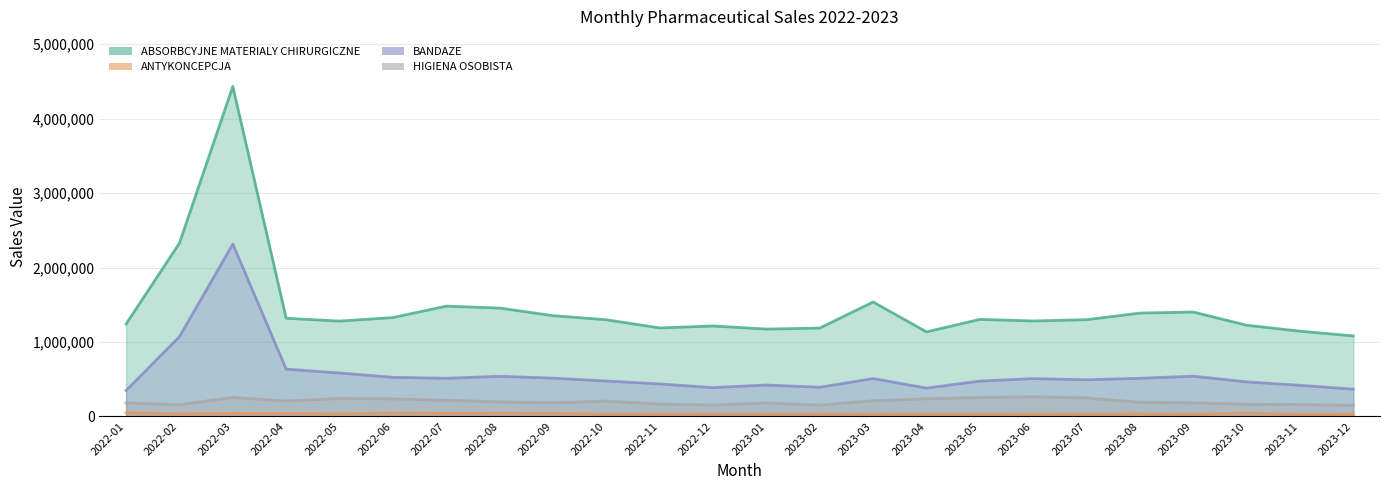

Reading left to right, what are all the values shown in this chart?

ABSORBCYJNE MATERIALY CHIRURGICZNE: 1241915	2329400	4433929	1318858	1280997	1328609	1482170	1455782	1354042	1298958	1188980	1215098	1173525	1187353	1537628	1136134	1303990	1282411	1300053	1388450	1402710	1225457	1145578	1081874
ANTYKONCEPCJA: 50752	35790	41111	40174	35685	45952	41461	43079	42174	32852	35293	33872	32363	34785	30860	34448	33383	35499	32544	35969	28979	47178	25823	28075
BANDAZE: 348742	1071224	2315904	635470	583863	525801	512209	539443	514607	476110	436684	387587	422076	391780	508832	380701	475198	508160	492746	512539	540788	464431	418414	366489
HIGIENA OSOBISTA: 180525	158592	254924	206961	242373	235984	217254	196306	182775	207261	165368	154200	180690	151813	210986	237799	254120	266323	248447	190692	182114	162822	161306	148301